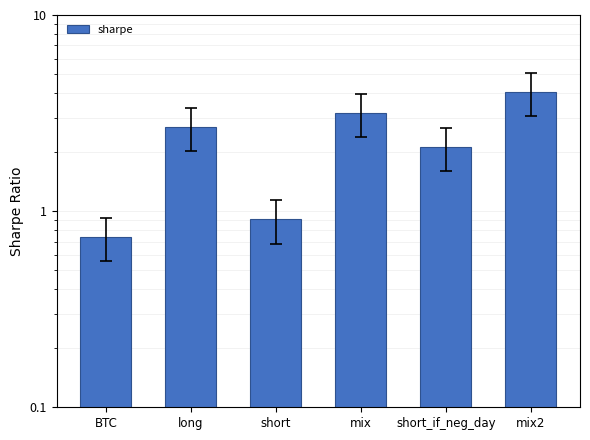

True or false: the data shows 1.2 at short_if_neg_day.

False